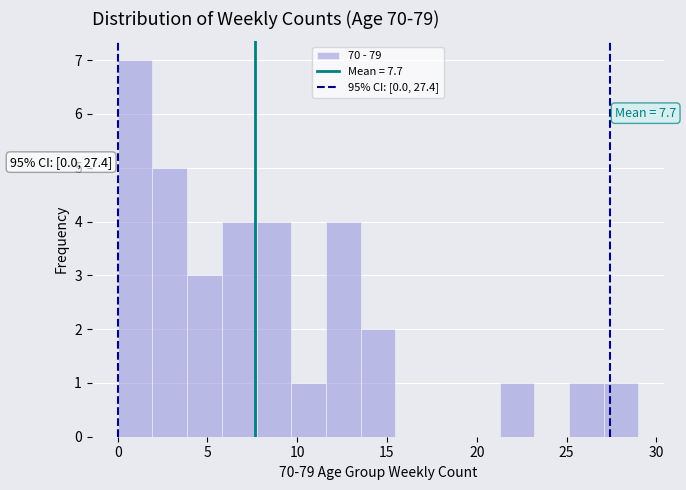

Around what value on the x-axis is the tallest bar? Give the approximate position of its centre, as read against the axis.

1.0